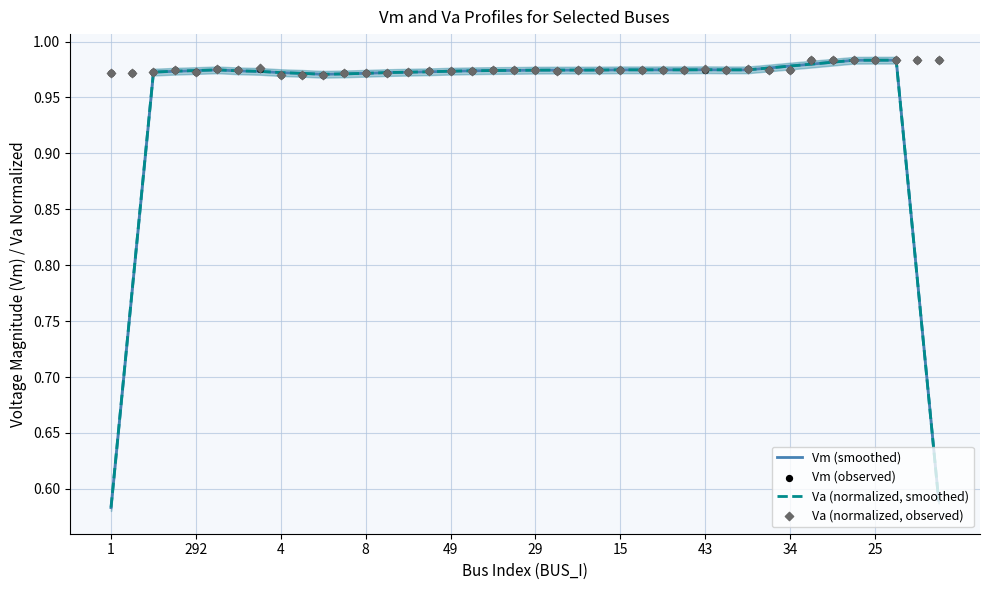

Which series reaches the maximum Y coordinate?

Vm (observed)